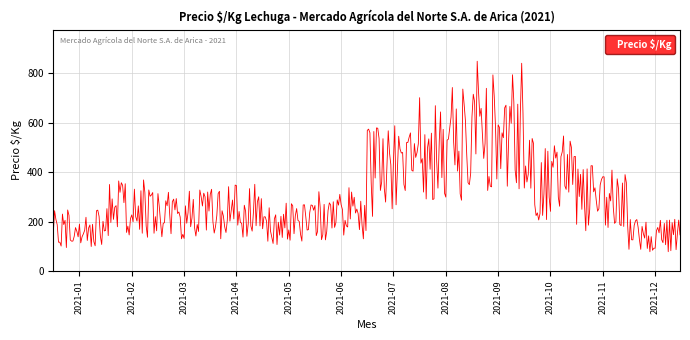

What is the difference between the maximum and minimum values?

771.5